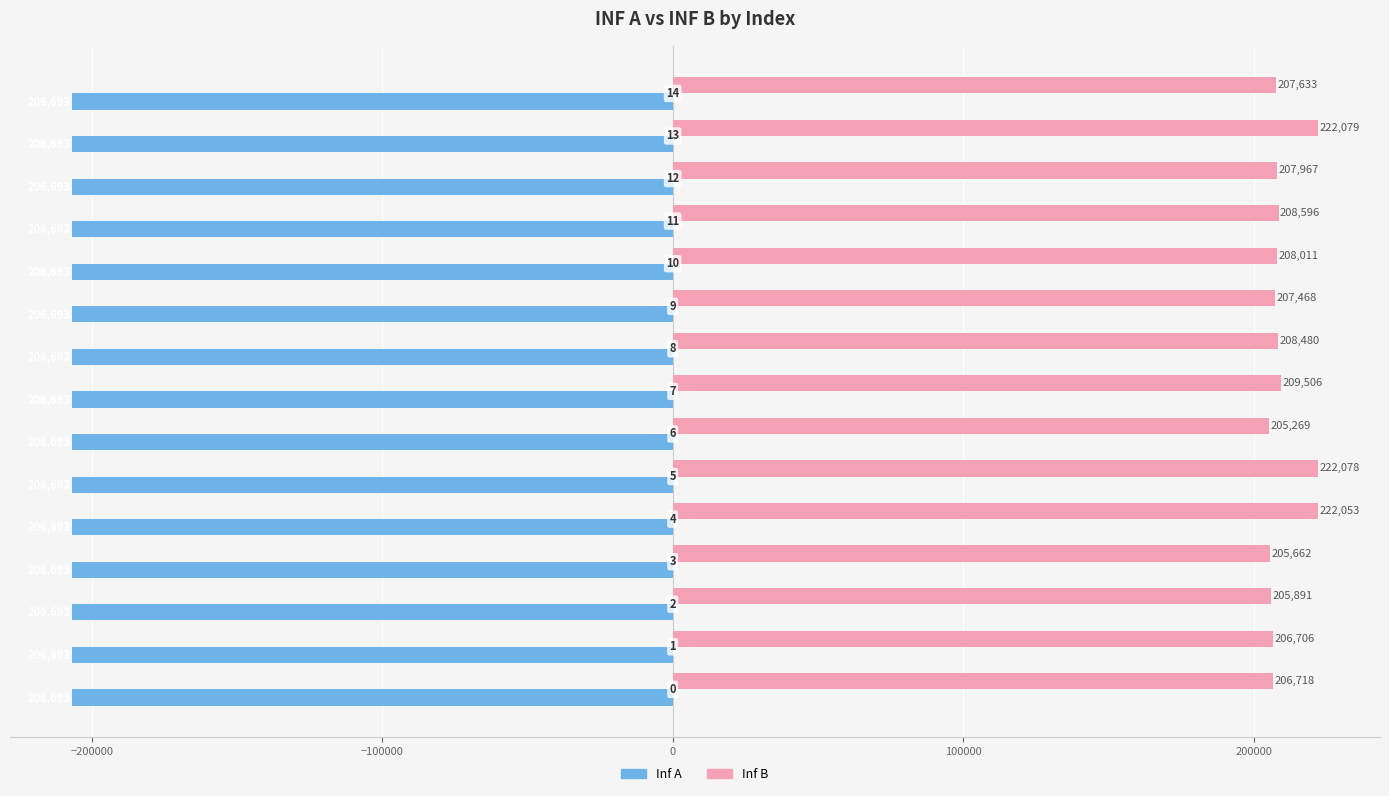

What is the difference between the maximum and minimum values in the Inf B series?

16810